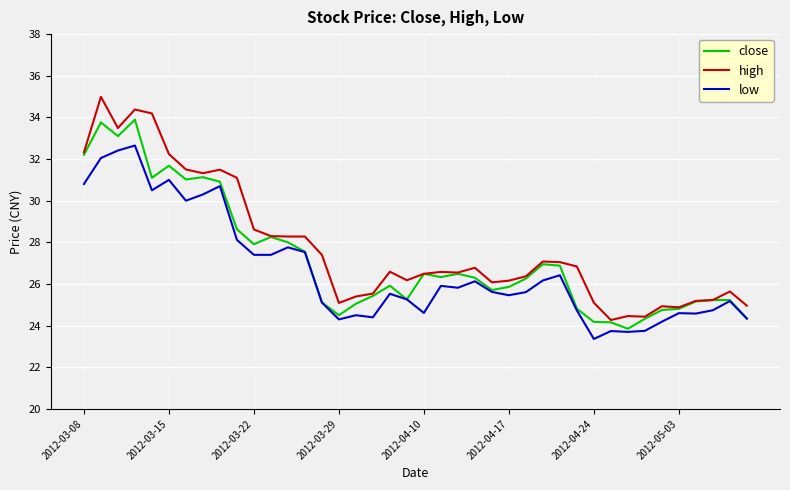

What is the maximum value shown in the chart?

35.0